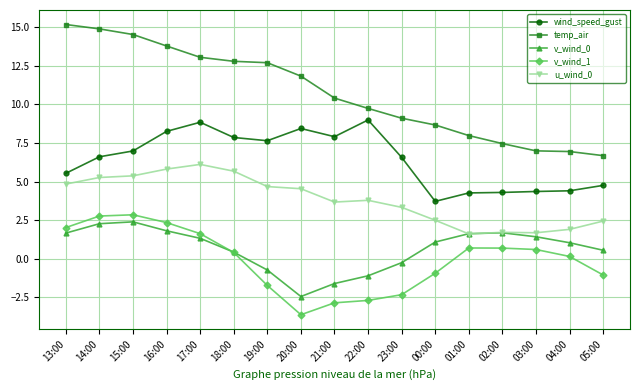

How many interior local peaks does the v_wind_0 series have?

2